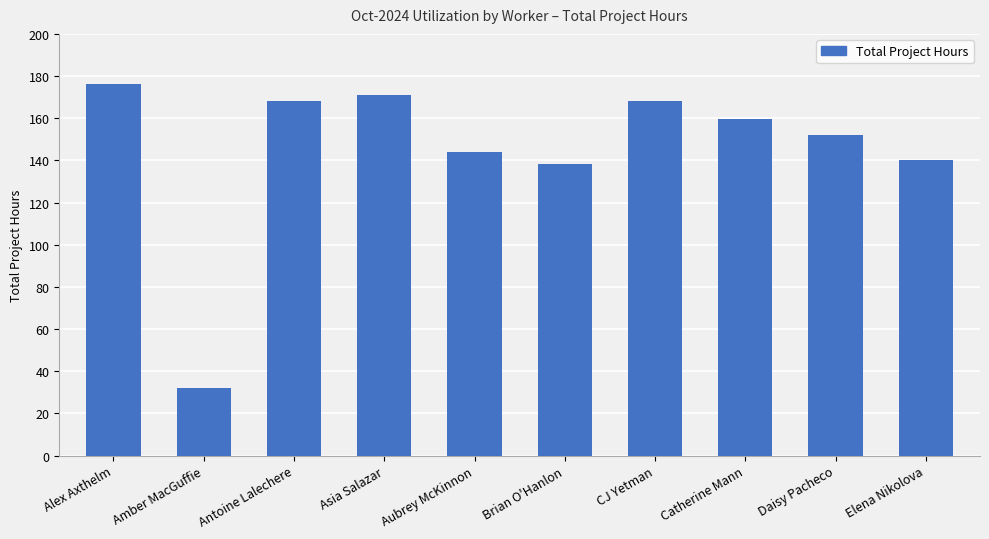

Reading left to right, what are all the values shown in this chart?

176.0	32.0	168.0	171.0	144.0	138.5	168.0	159.5	152.0	140.0